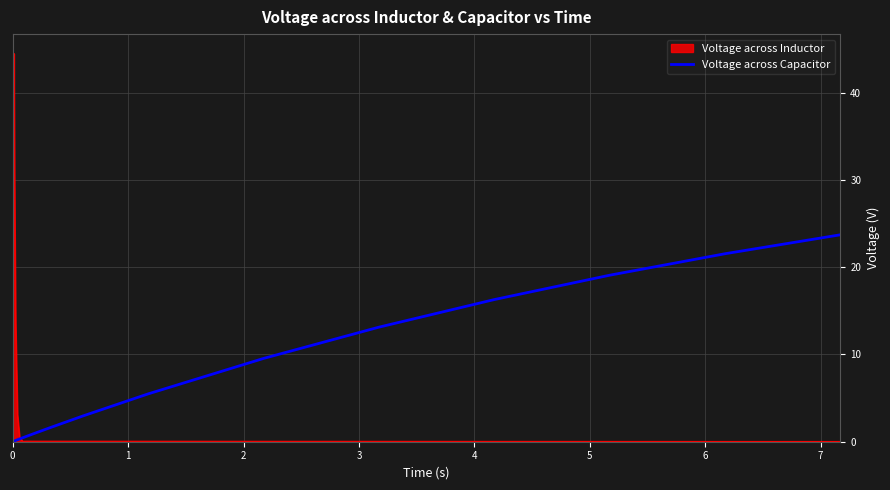

What is the greatest value displayed?

44.5